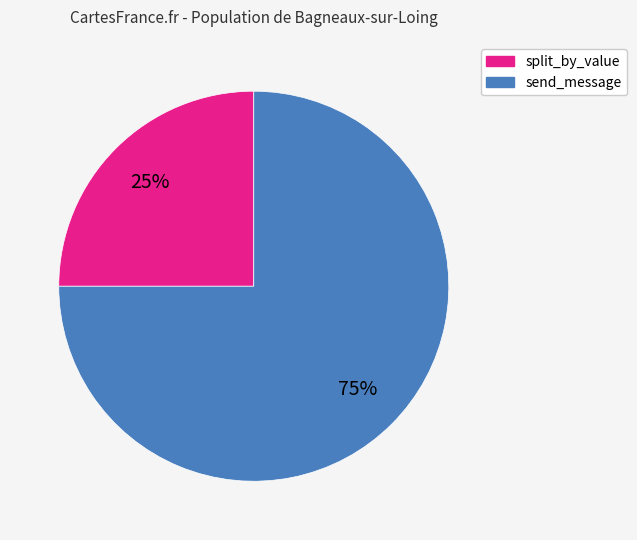

What percentage is the split_by_value slice, to the nearest percent?

25%